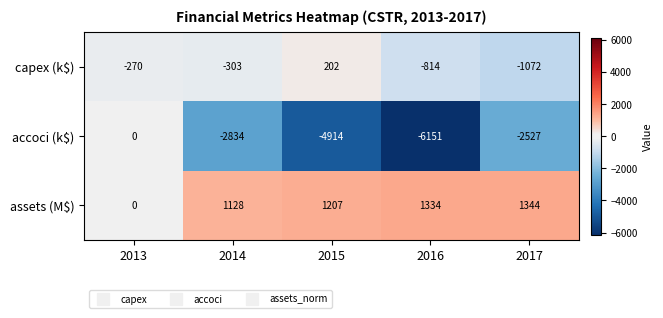

At which category is the sum across all series the highest?

2013